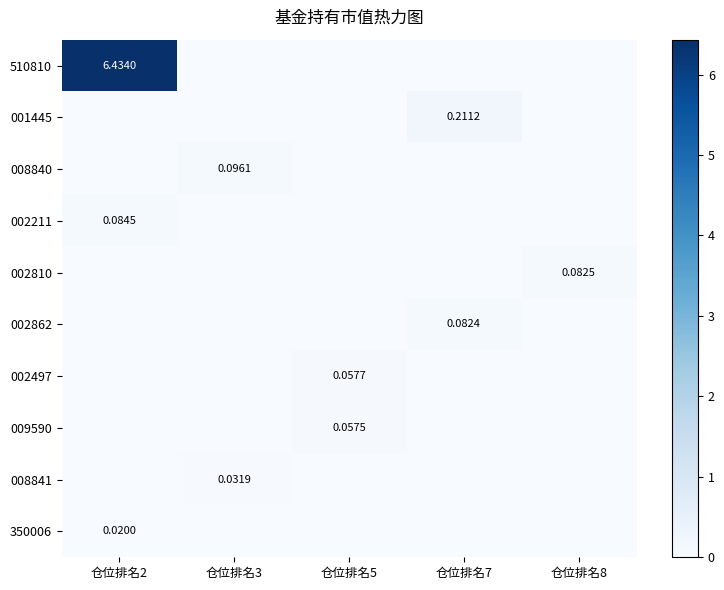

The value of 001445 at 仓位排名2 is 0.0. True or false?

True